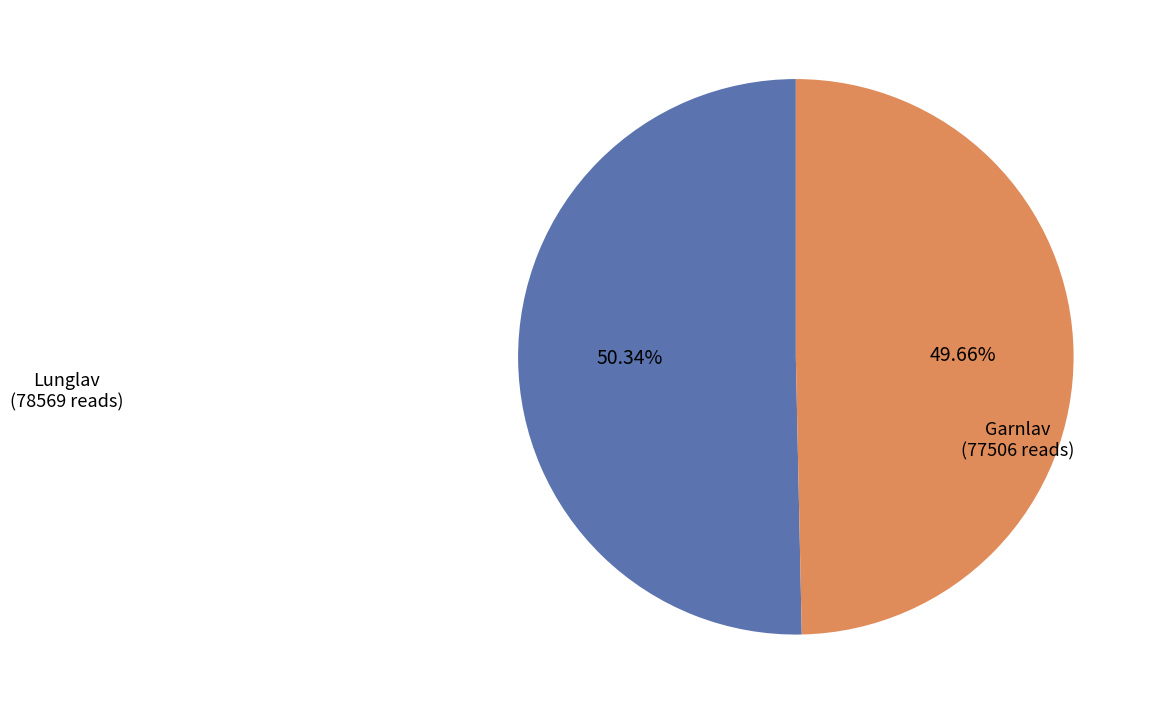

Which category has the biggest portion of the pie?

Lunglav